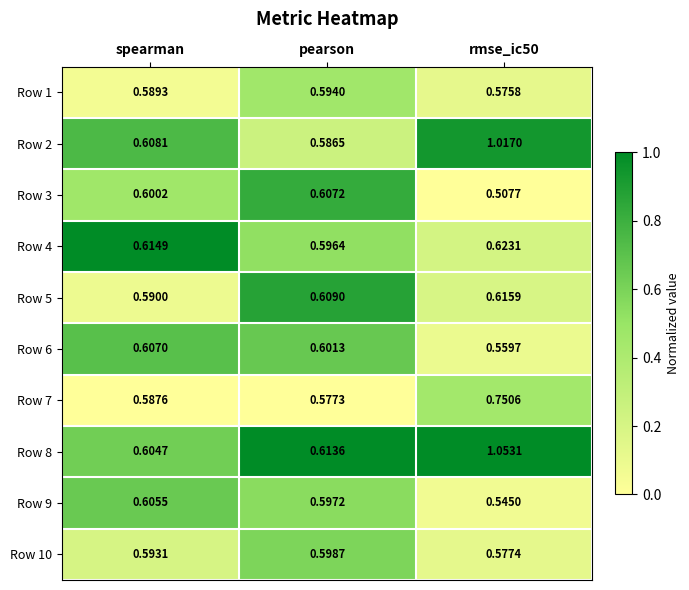

Which series changed the most between spearman and rmse_ic50?

Row 8